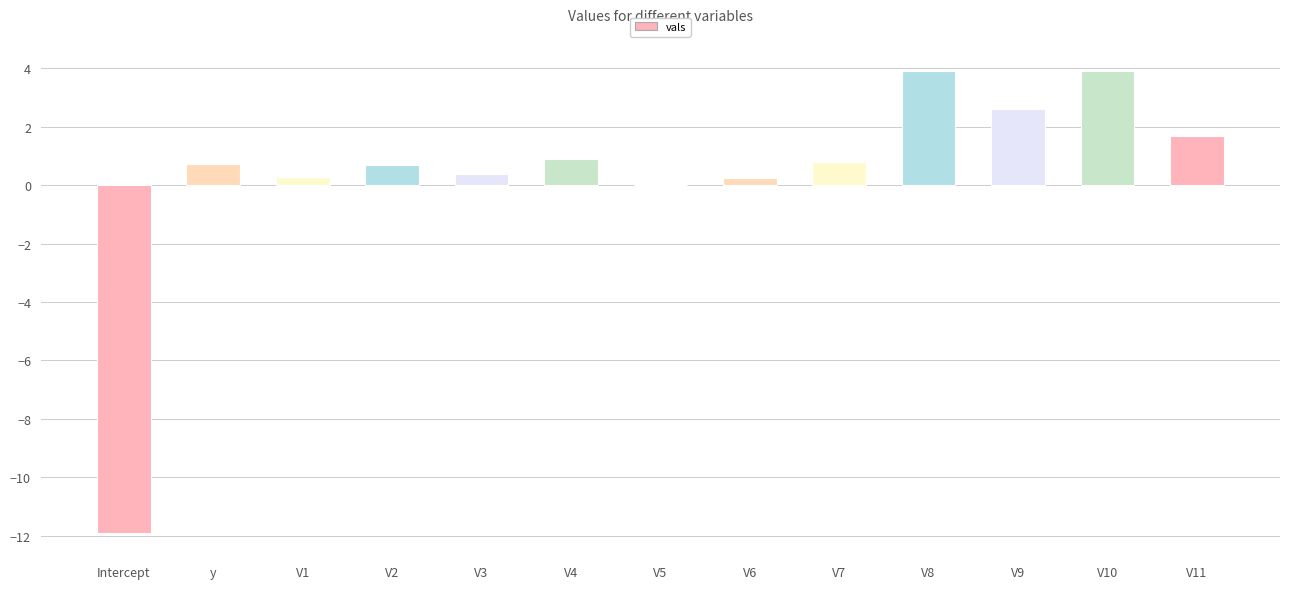

What is the greatest value displayed?

3.9